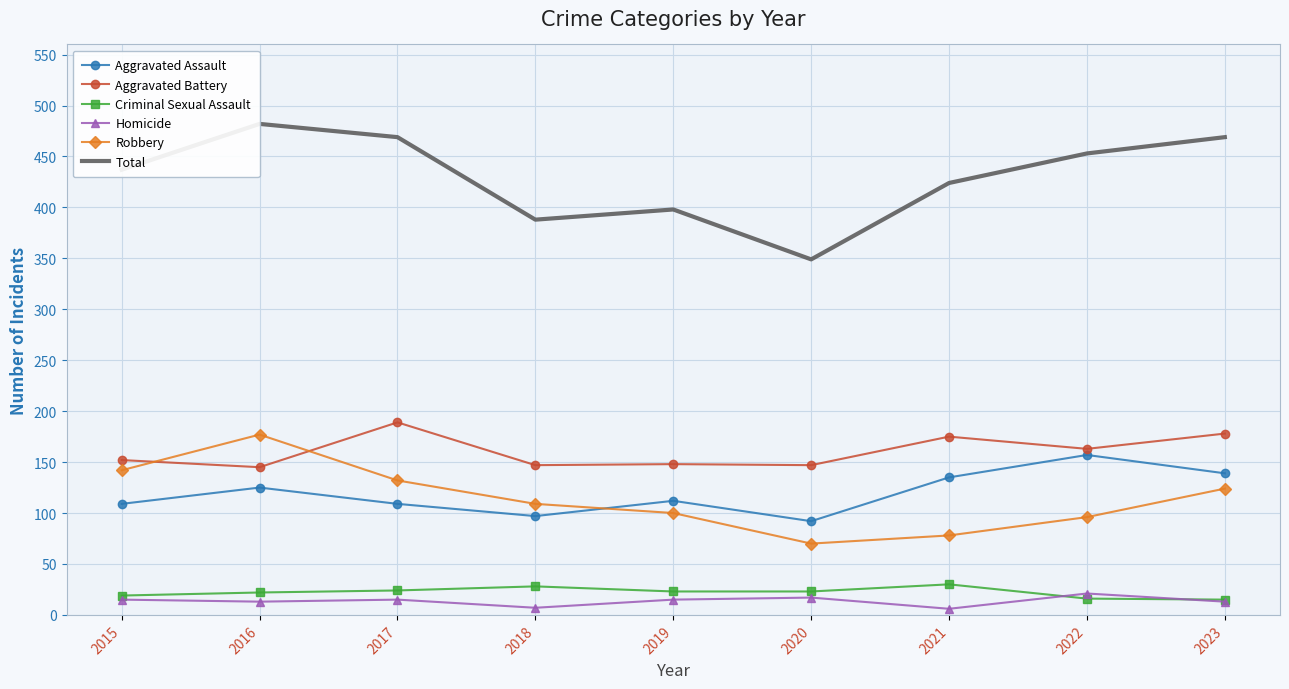

What is the difference between the Criminal Sexual Assault values at 2019 and 2023?

8